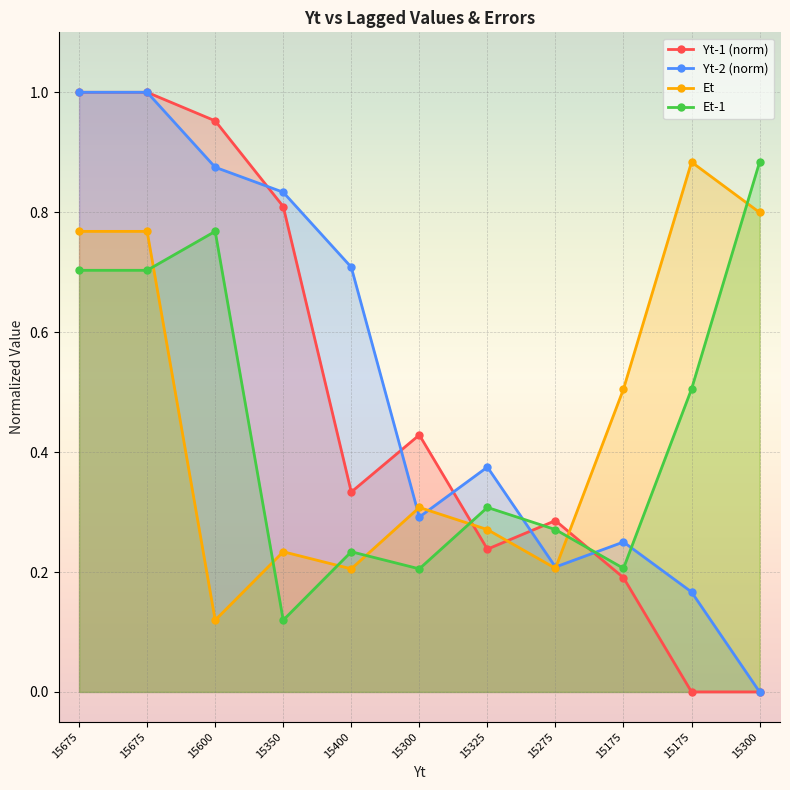

How many interior local valleys does the Yt-1 (norm) series have?

2